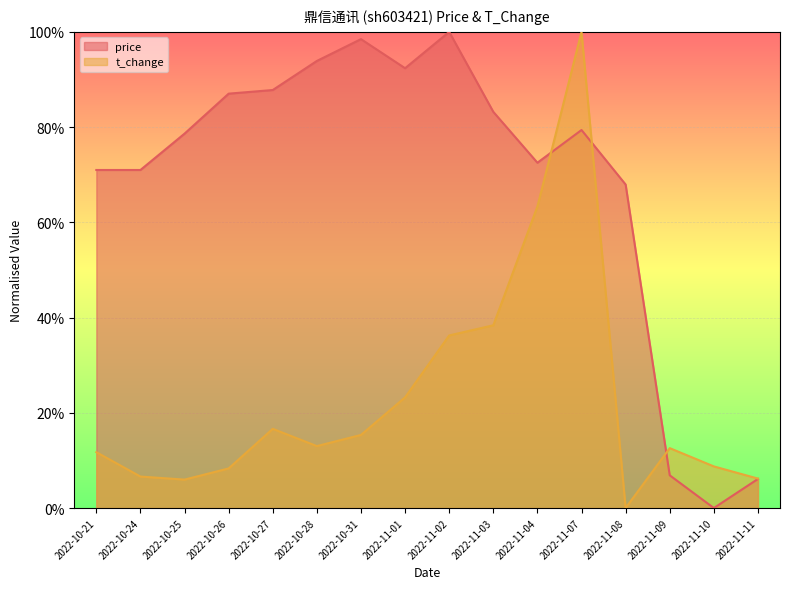

What are all the series names shown in the legend?

price, t_change